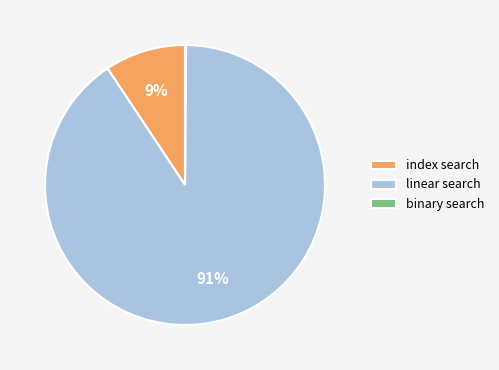

What is the largest slice in the pie chart?

linear search